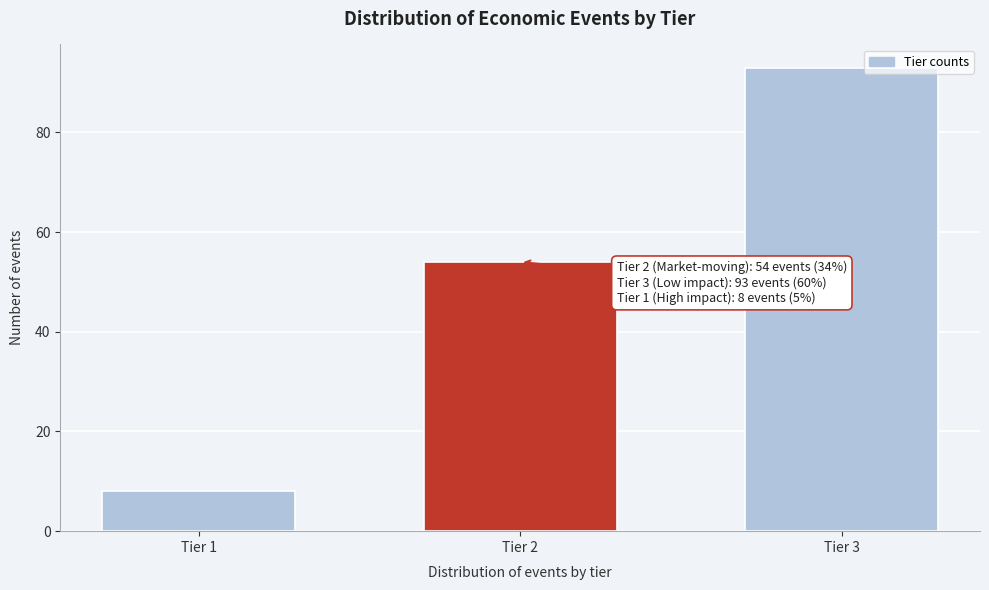

Reading left to right, transcribe all the data shown in this chart.

8	54	93